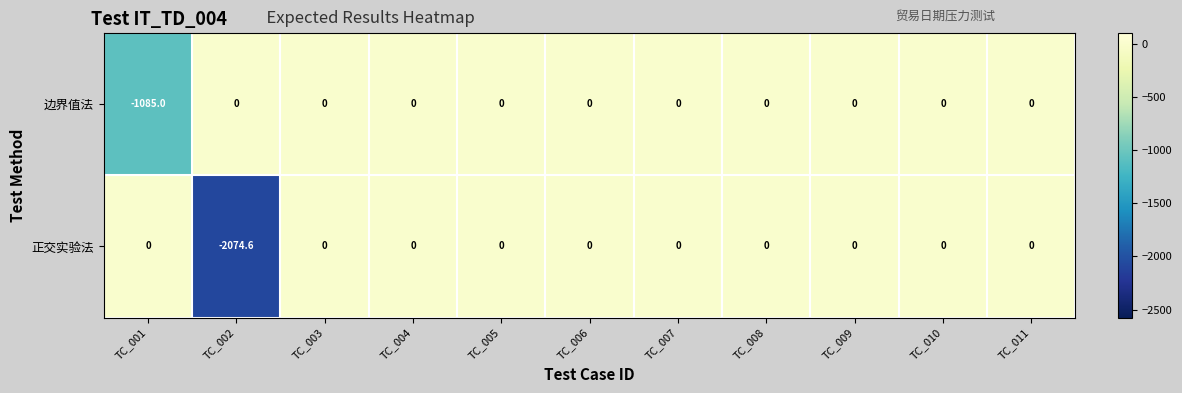

What is the total value across all series at TC_002?

-2074.6